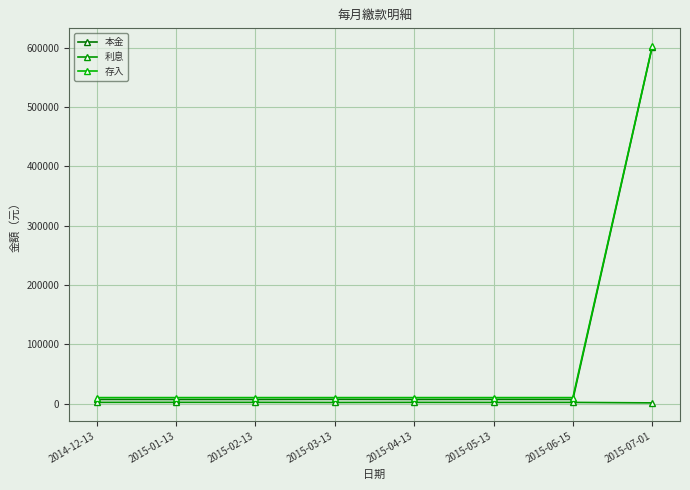

What is the difference between the highest and lowest values at 2015-01-13?

8006